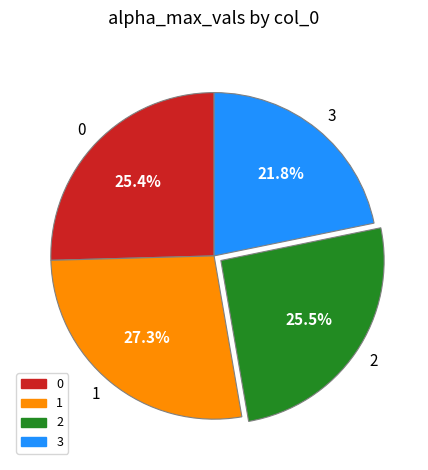

What portion of the pie excludes 3?

78.2%